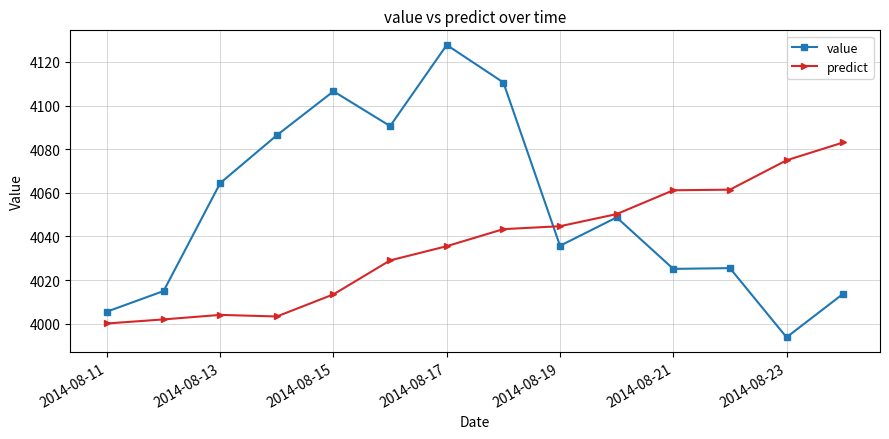

What is the value of the value point at the 10th from the left?

4048.8